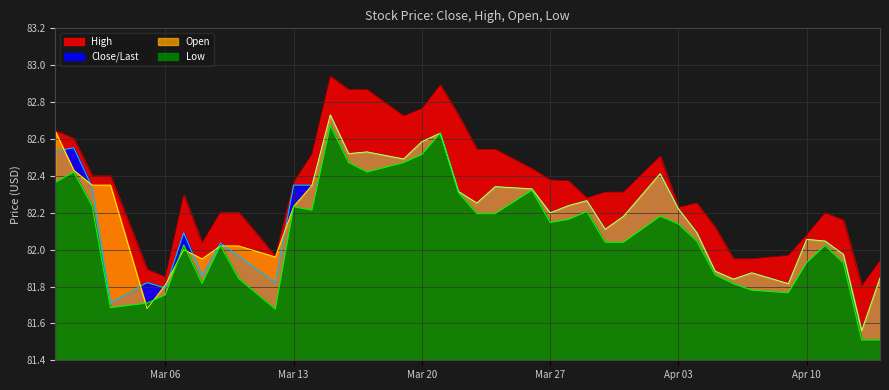

Reading left to right, what are all the values shown in this chart?

Close/Last: 04/14/2023=81.8	04/13/2023=81.6	04/12/2023=82.0	04/11/2023=82.0	04/10/2023=82.1	04/09/2023=81.8	04/07/2023=81.9	04/06/2023=81.8	04/05/2023=81.9	04/04/2023=82.1	04/03/2023=82.2	04/02/2023=82.4	03/31/2023=82.2	03/30/2023=82.1	03/29/2023=82.3	03/28/2023=82.2	03/27/2023=82.2	03/26/2023=82.3	03/24/2023=82.3	03/23/2023=82.3	03/22/2023=82.3	03/21/2023=82.6	03/20/2023=82.6	03/19/2023=82.5	03/17/2023=82.5	03/16/2023=82.5	03/15/2023=82.7	03/14/2023=82.3	03/13/2023=82.3	03/12/2023=81.8	03/10/2023=82.0	03/09/2023=82.0	03/08/2023=81.9	03/07/2023=82.1	03/06/2023=81.8	03/05/2023=81.8	03/03/2023=81.7	03/02/2023=82.3	03/01/2023=82.6	02/28/2023=82.5
Low: 04/14/2023=81.5	04/13/2023=81.5	04/12/2023=81.9	04/11/2023=82.0	04/10/2023=81.9	04/09/2023=81.8	04/07/2023=81.8	04/06/2023=81.8	04/05/2023=81.9	04/04/2023=82.0	04/03/2023=82.1	04/02/2023=82.2	03/31/2023=82.0	03/30/2023=82.0	03/29/2023=82.2	03/28/2023=82.2	03/27/2023=82.1	03/26/2023=82.3	03/24/2023=82.2	03/23/2023=82.2	03/22/2023=82.3	03/21/2023=82.6	03/20/2023=82.5	03/19/2023=82.5	03/17/2023=82.4	03/16/2023=82.5	03/15/2023=82.7	03/14/2023=82.2	03/13/2023=82.2	03/12/2023=81.7	03/10/2023=81.8	03/09/2023=82.0	03/08/2023=81.8	03/07/2023=82.0	03/06/2023=81.8	03/05/2023=81.7	03/03/2023=81.7	03/02/2023=82.2	03/01/2023=82.4	02/28/2023=82.4
Open: 04/14/2023=81.8	04/13/2023=81.6	04/12/2023=82.0	04/11/2023=82.0	04/10/2023=82.1	04/09/2023=81.8	04/07/2023=81.9	04/06/2023=81.8	04/05/2023=81.9	04/04/2023=82.1	04/03/2023=82.2	04/02/2023=82.4	03/31/2023=82.2	03/30/2023=82.1	03/29/2023=82.3	03/28/2023=82.2	03/27/2023=82.2	03/26/2023=82.3	03/24/2023=82.3	03/23/2023=82.3	03/22/2023=82.3	03/21/2023=82.6	03/20/2023=82.6	03/19/2023=82.5	03/17/2023=82.5	03/16/2023=82.5	03/15/2023=82.7	03/14/2023=82.3	03/13/2023=82.2	03/12/2023=82.0	03/10/2023=82.0	03/09/2023=82.0	03/08/2023=82.0	03/07/2023=82.0	03/06/2023=81.8	03/05/2023=81.7	03/03/2023=82.3	03/02/2023=82.3	03/01/2023=82.4	02/28/2023=82.6
High: 04/14/2023=81.9	04/13/2023=81.8	04/12/2023=82.2	04/11/2023=82.2	04/10/2023=82.1	04/09/2023=82.0	04/07/2023=82.0	04/06/2023=82.0	04/05/2023=82.1	04/04/2023=82.3	04/03/2023=82.2	04/02/2023=82.5	03/31/2023=82.3	03/30/2023=82.3	03/29/2023=82.3	03/28/2023=82.4	03/27/2023=82.4	03/26/2023=82.4	03/24/2023=82.5	03/23/2023=82.5	03/22/2023=82.7	03/21/2023=82.9	03/20/2023=82.8	03/19/2023=82.7	03/17/2023=82.9	03/16/2023=82.9	03/15/2023=82.9	03/14/2023=82.5	03/13/2023=82.4	03/12/2023=82.0	03/10/2023=82.2	03/09/2023=82.2	03/08/2023=82.0	03/07/2023=82.3	03/06/2023=81.9	03/05/2023=81.9	03/03/2023=82.4	03/02/2023=82.4	03/01/2023=82.6	02/28/2023=82.6